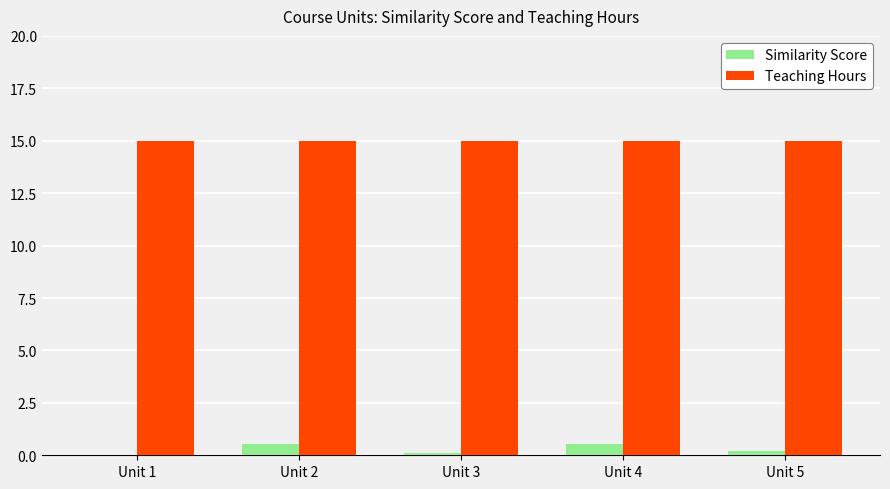

What is the maximum value shown in the chart?

15.0